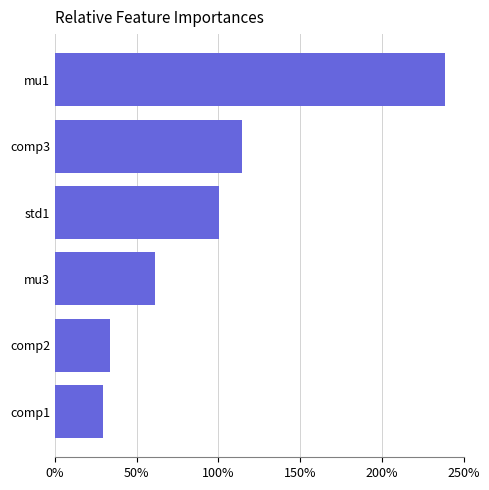

What is the smallest value displayed?

0.3